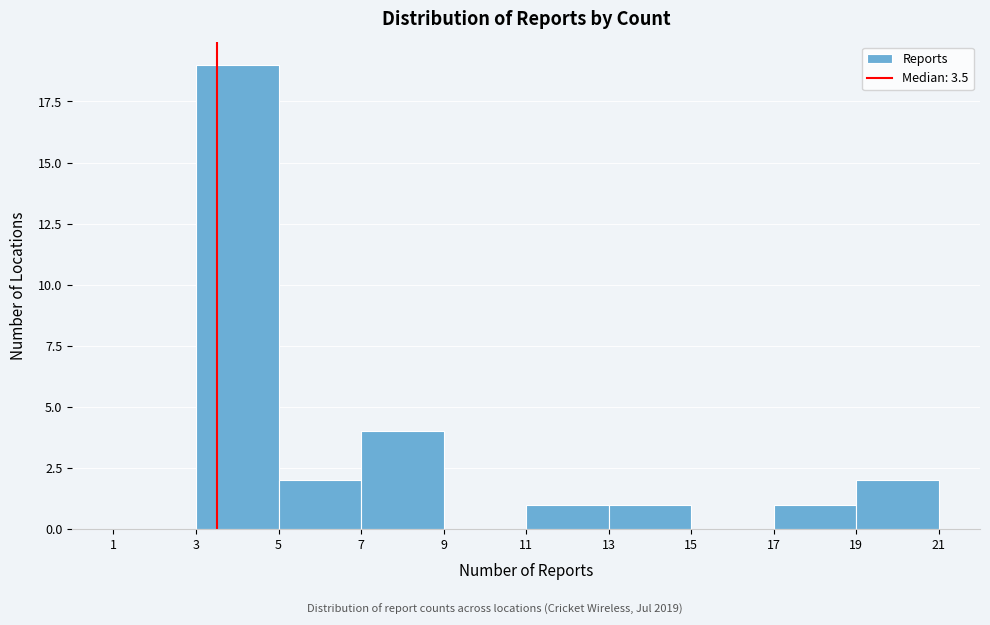

Which range on the x-axis has the tallest bar?

3 to 5